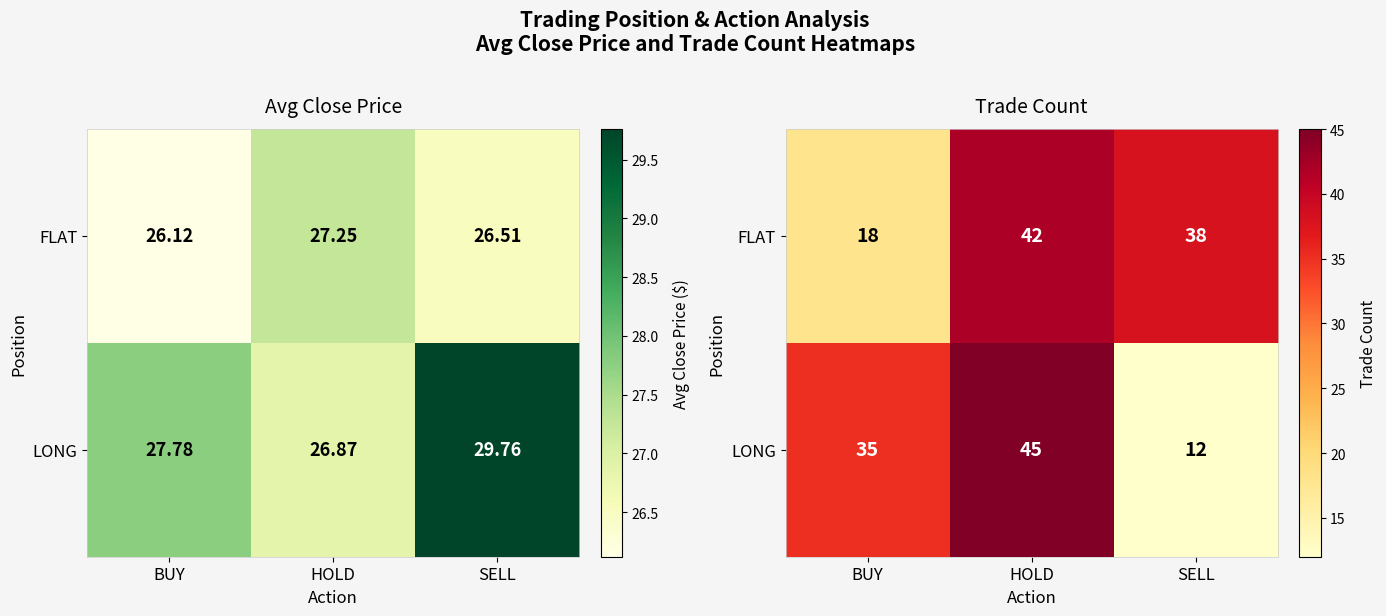

True or false: FLAT has a value of 42 at HOLD.

True